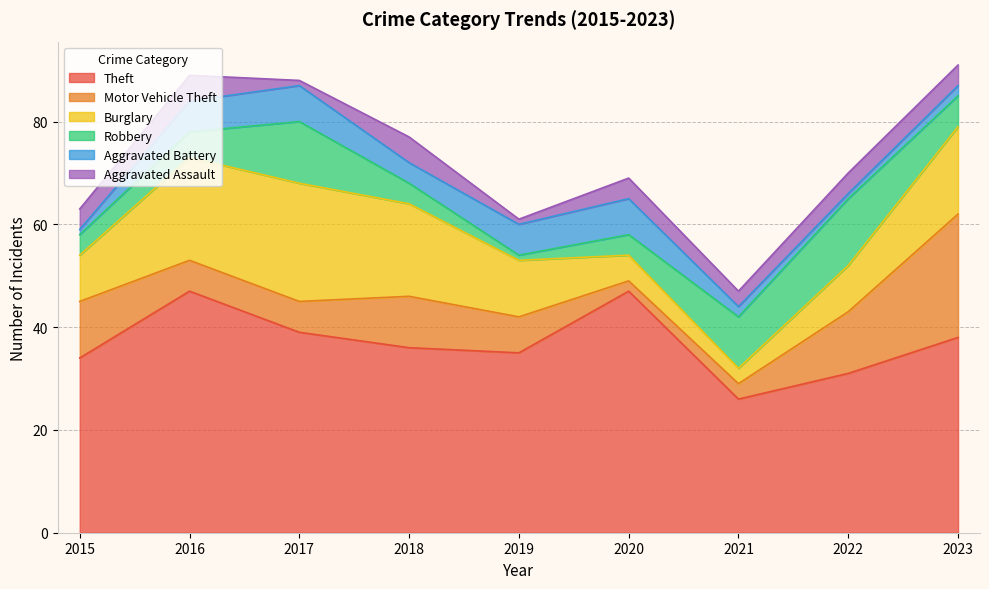

What are all the series names shown in the legend?

Theft, Motor Vehicle Theft, Burglary, Robbery, Aggravated Battery, Aggravated Assault